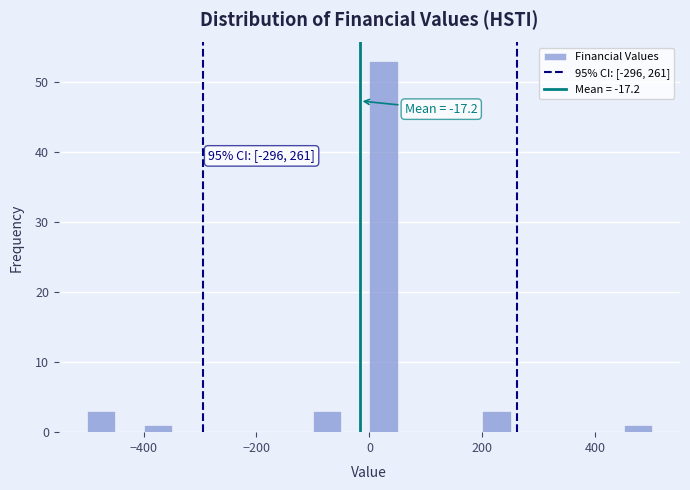

Read against the x-axis, roughly where is the centre of the tallest bar?

20